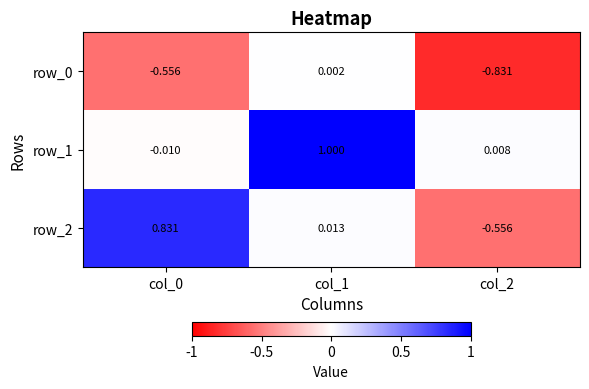

What is the difference between the row_2 values at col_2 and col_0?

1.4